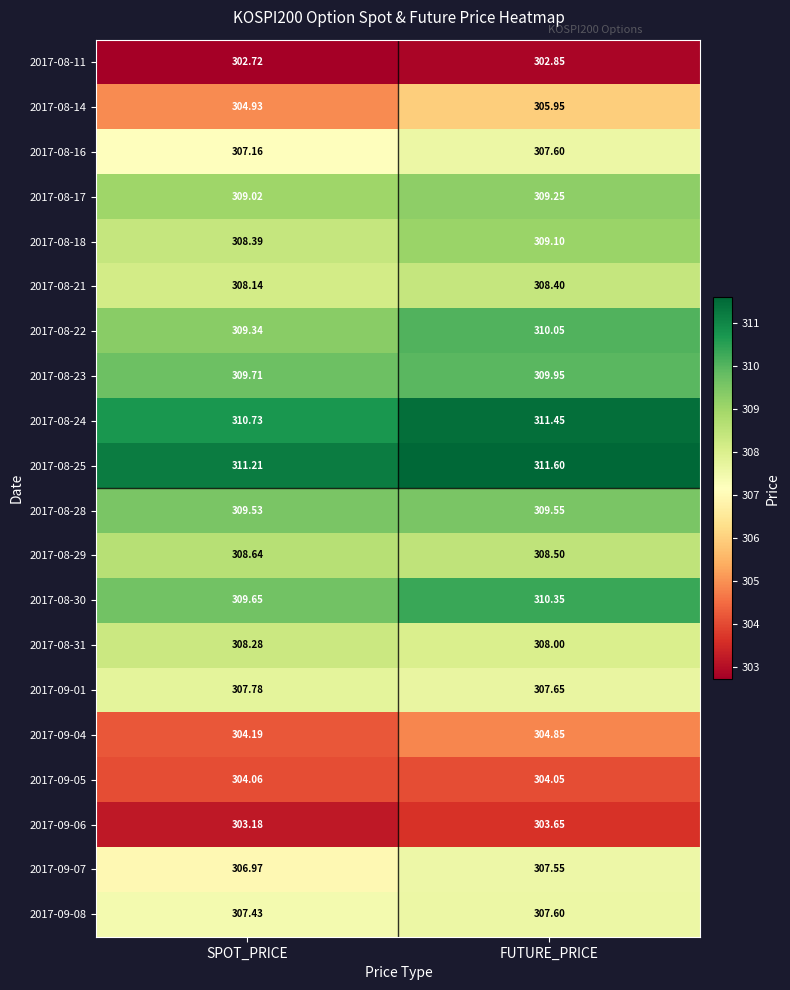

What is the spread (max minus min) of values at SPOT_PRICE?

8.5